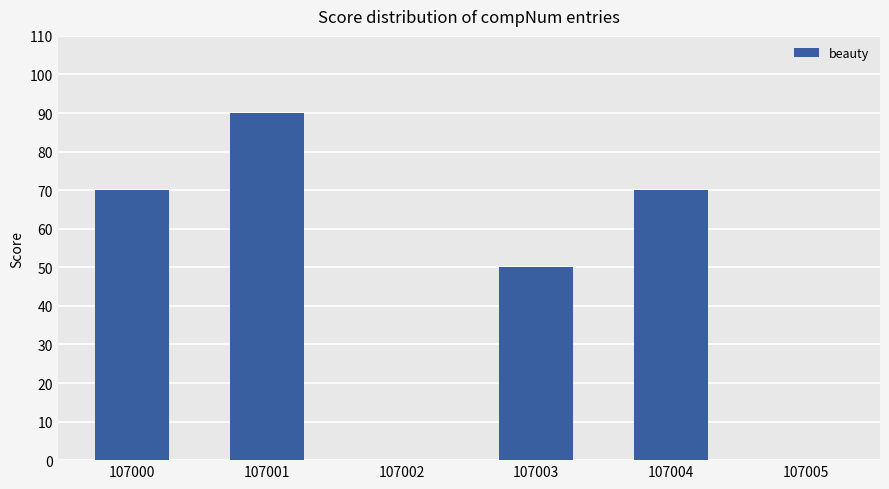

What is the change in value from 107000 to 107005?

-70